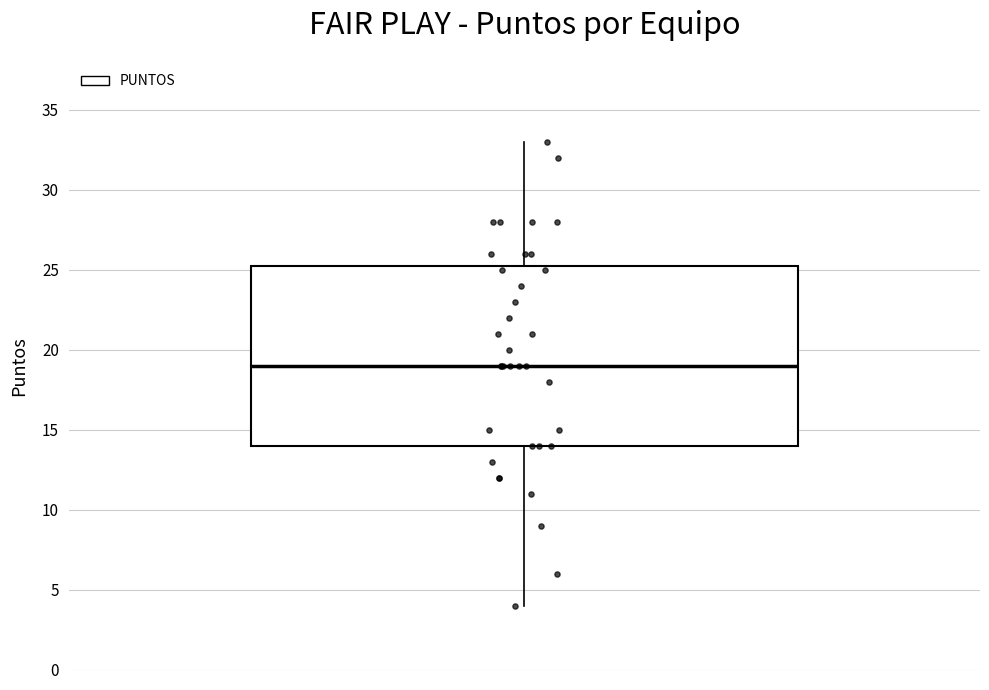

Read this box plot against the y-axis: the position of the median line, the range covered by the box, and the ends of both whiskers. The values are not printed on the chart, so give them approximately, as read against the axis.

median 19.0, box 14.0 to 25.5, whiskers 4.0 to 33.0